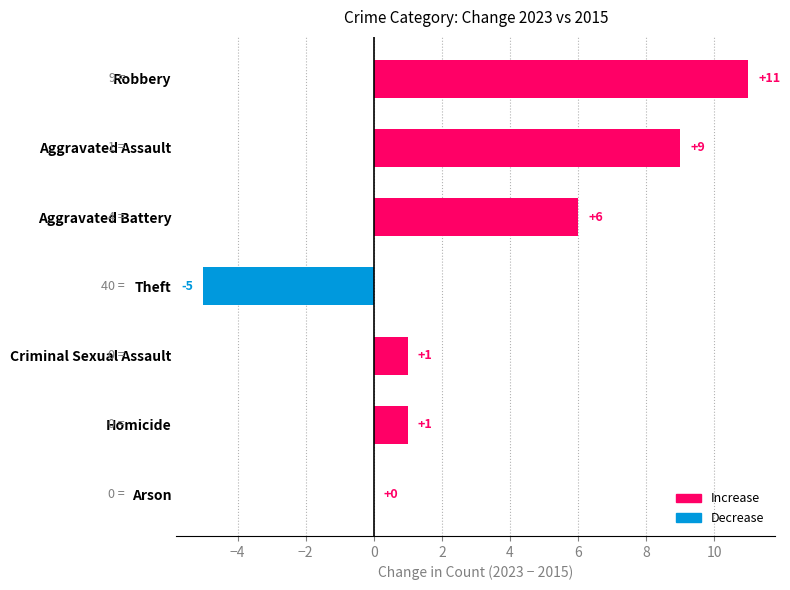

How many series are shown in this chart?

1